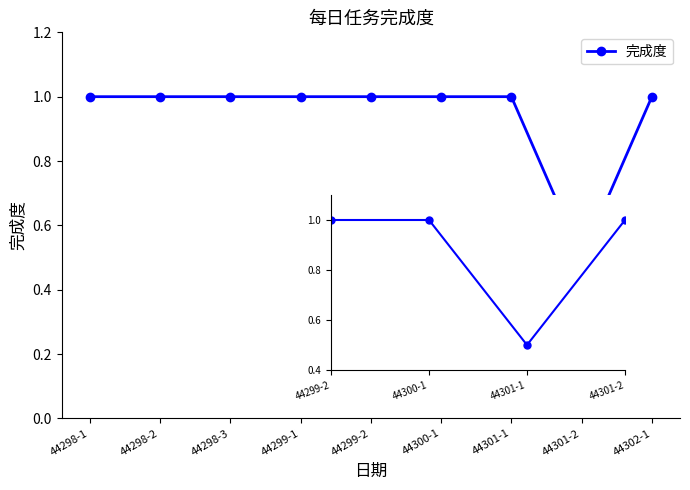

What is the label of the 6th point from the right?

44299-1